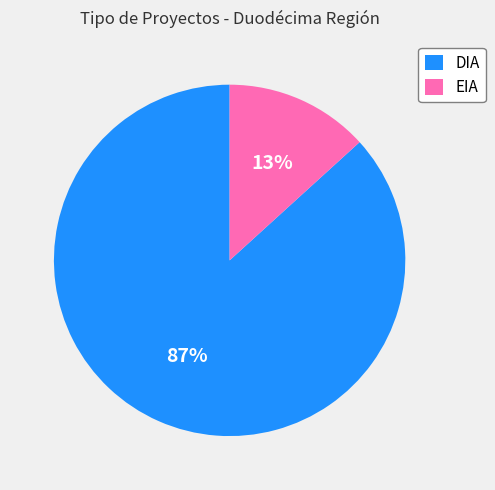

Which category accounts for the majority?

DIA